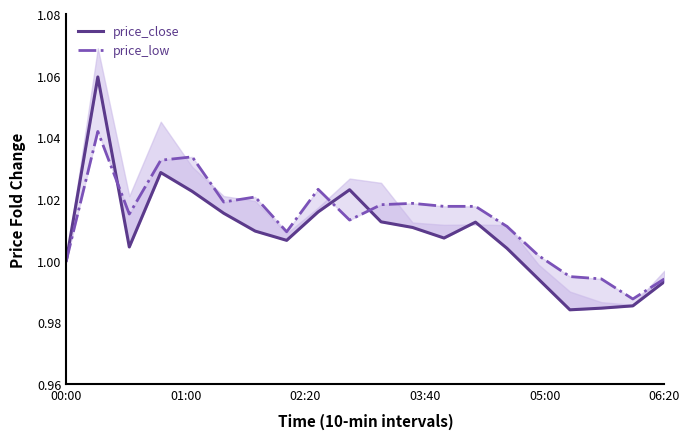

Rank the series by their maximum value, from lowest to highest.

price_low, price_close